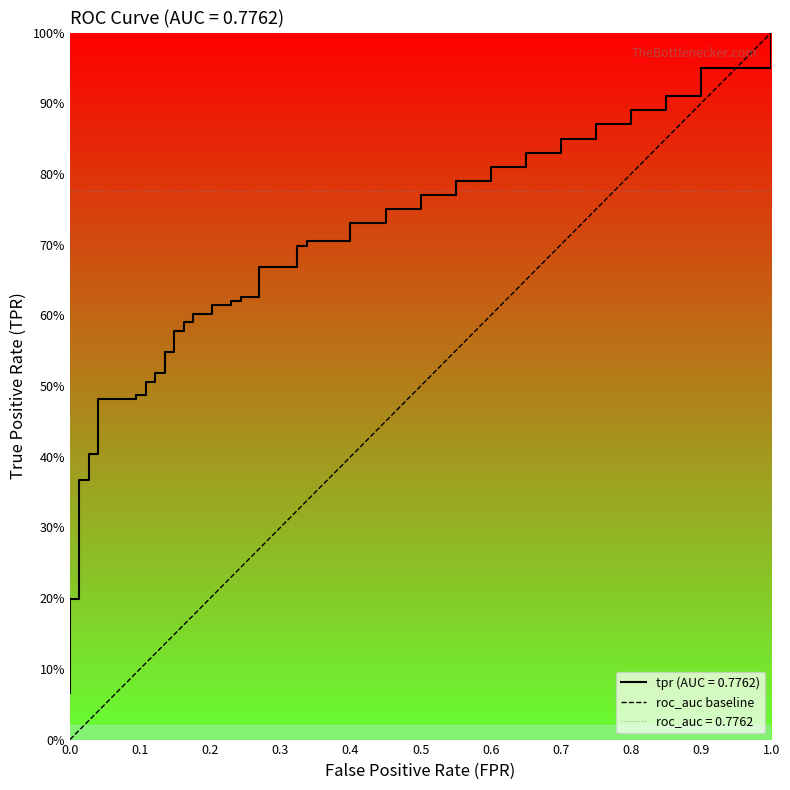

Is this an area chart (filled region under the line)?

No